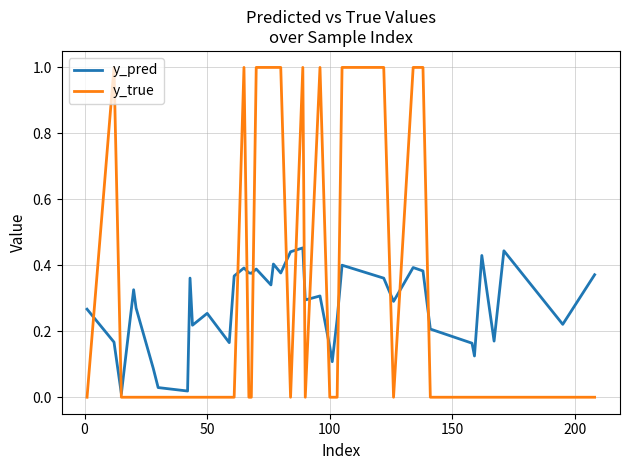

What is the greatest value displayed?

1.0